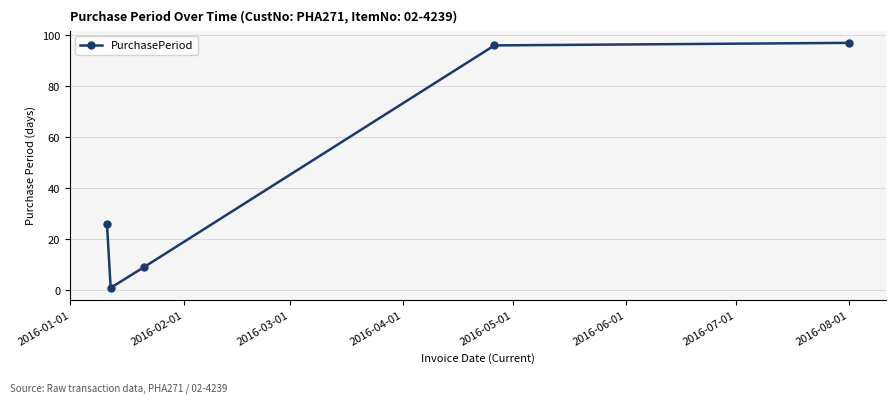

Reading left to right, list all the values displayed in this chart.

26	1	9	96	97